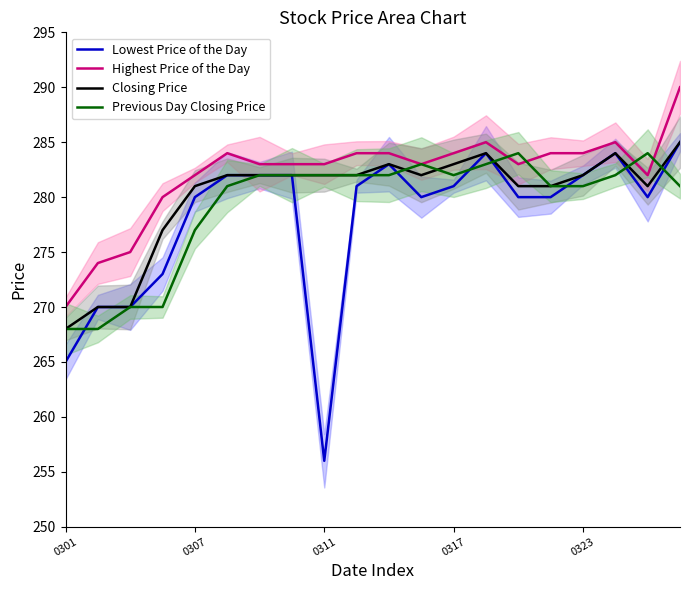

Reading right to left, extract all data points from this chart.

Lowest Price of the Day: 285	280	284	282	280	280	284	281	280	283	281	256	282	282	282	280	273	270	270	265
Highest Price of the Day: 290	282	285	284	284	283	285	284	283	284	284	283	283	283	284	282	280	275	274	270
Closing Price: 285	281	284	282	281	281	284	283	282	283	282	282	282	282	282	281	277	270	270	268
Previous Day Closing Price: 281	284	282	281	281	284	283	282	283	282	282	282	282	282	281	277	270	270	268	268